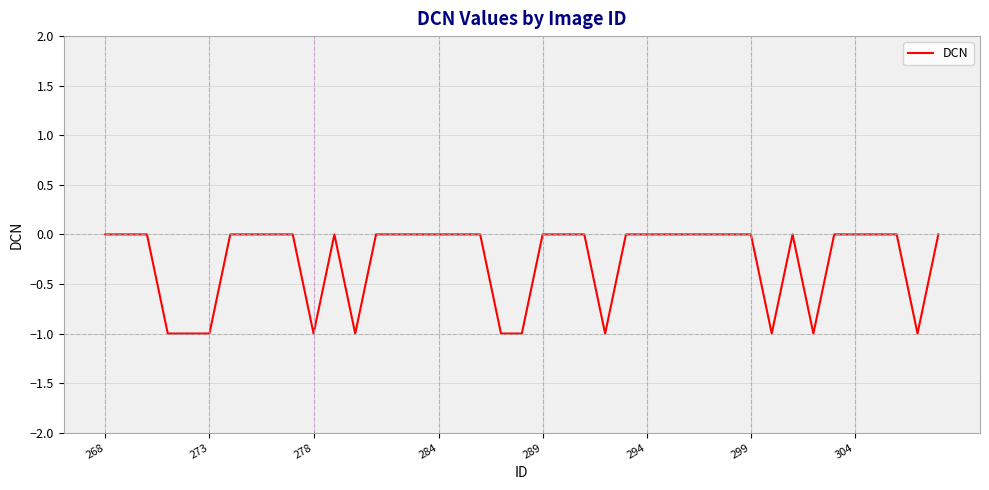

The chart shows a value of 0 at 268. True or false?

True